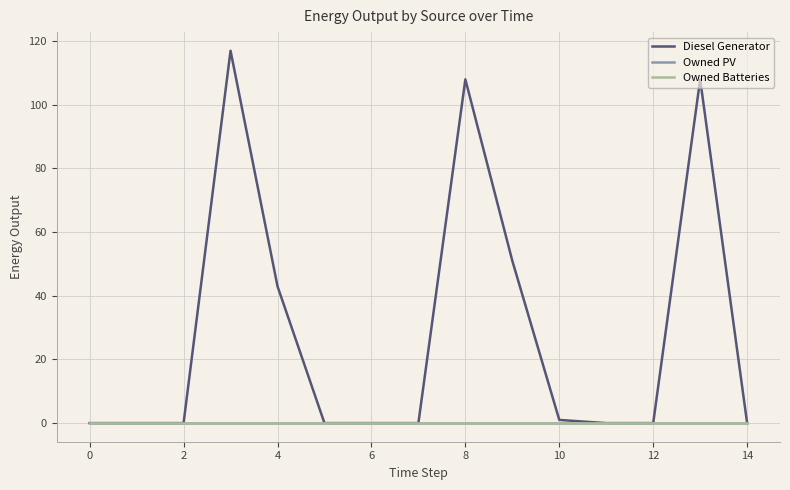

Which series has the largest total across all categories?

Diesel Generator